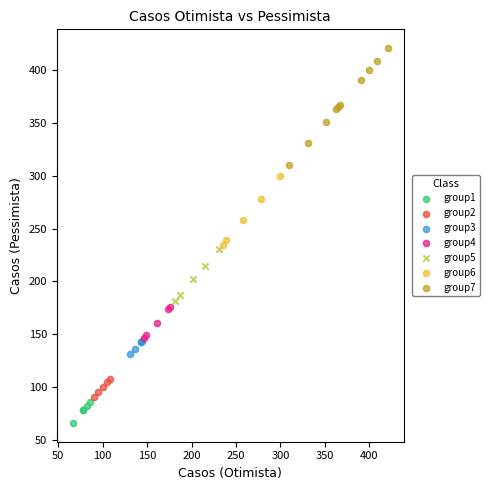

Which series reaches the minimum Y coordinate?

group1